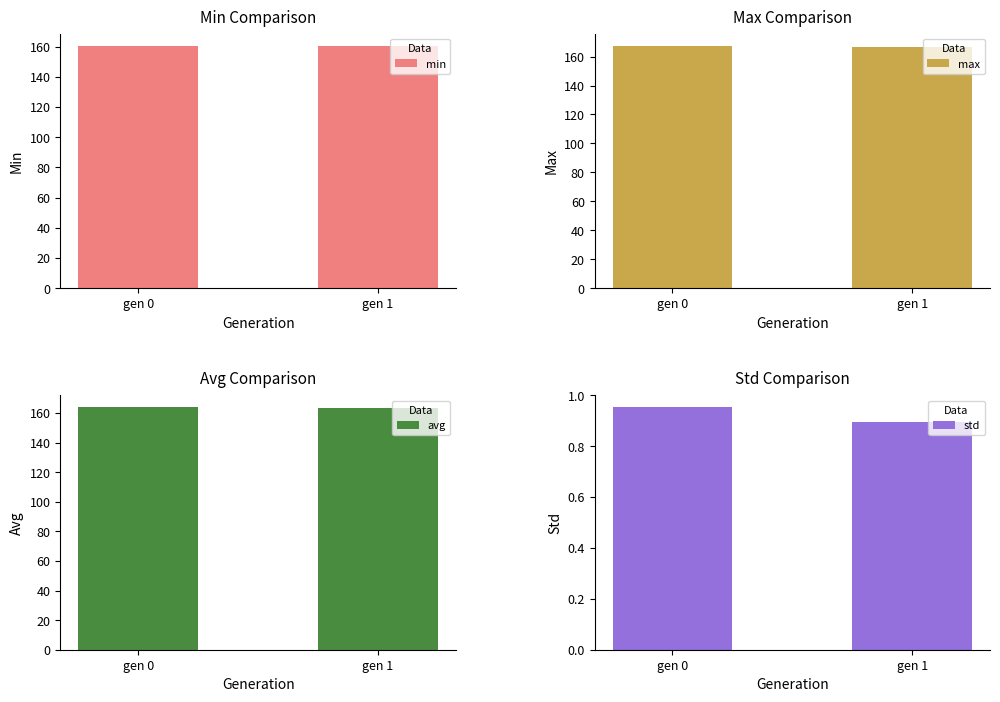

What is the lowest value of the std series?

0.9